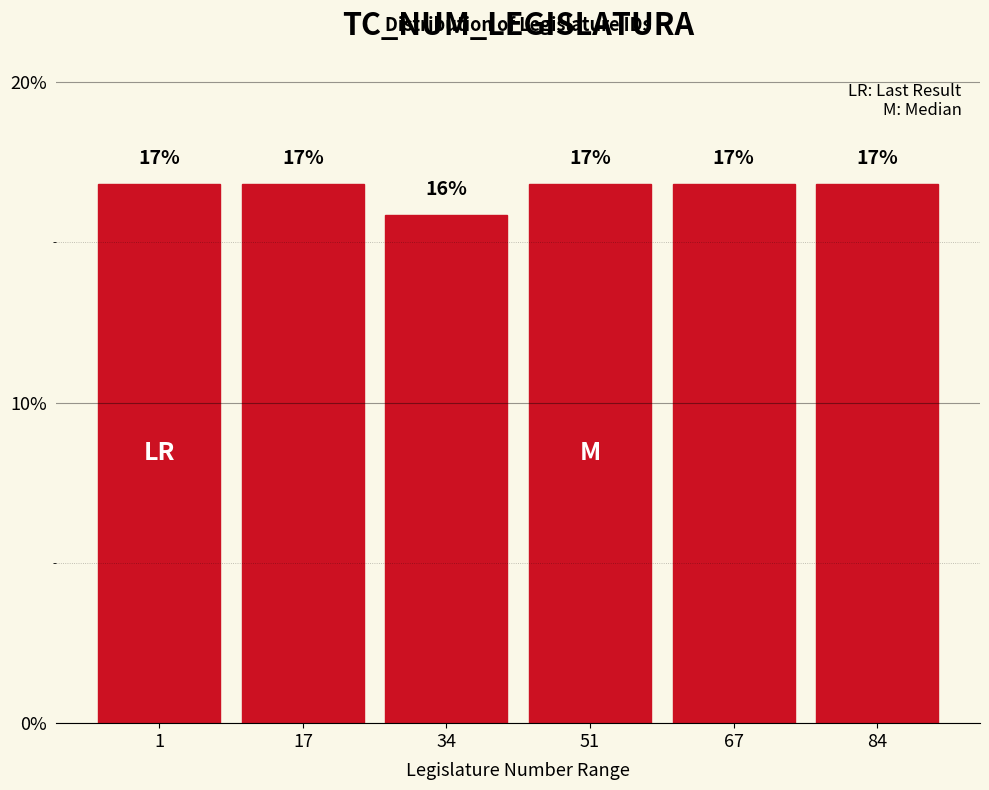

Does the chart contain any negative values?

No